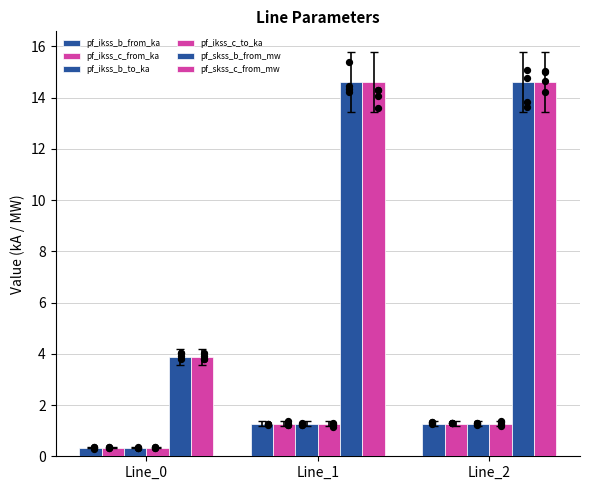

Which series has the largest total across all categories?

pf_skss_c_from_mw